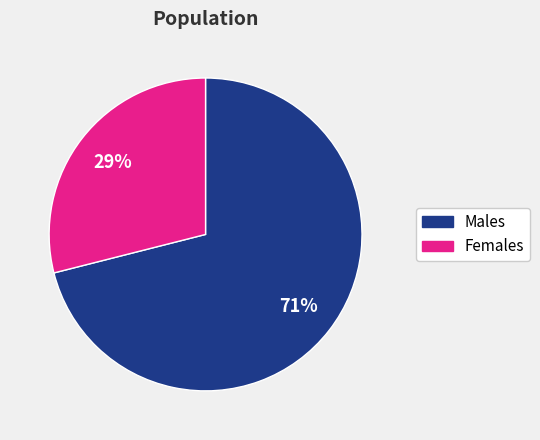

Is there any slice that represents more than half of the pie?

Yes